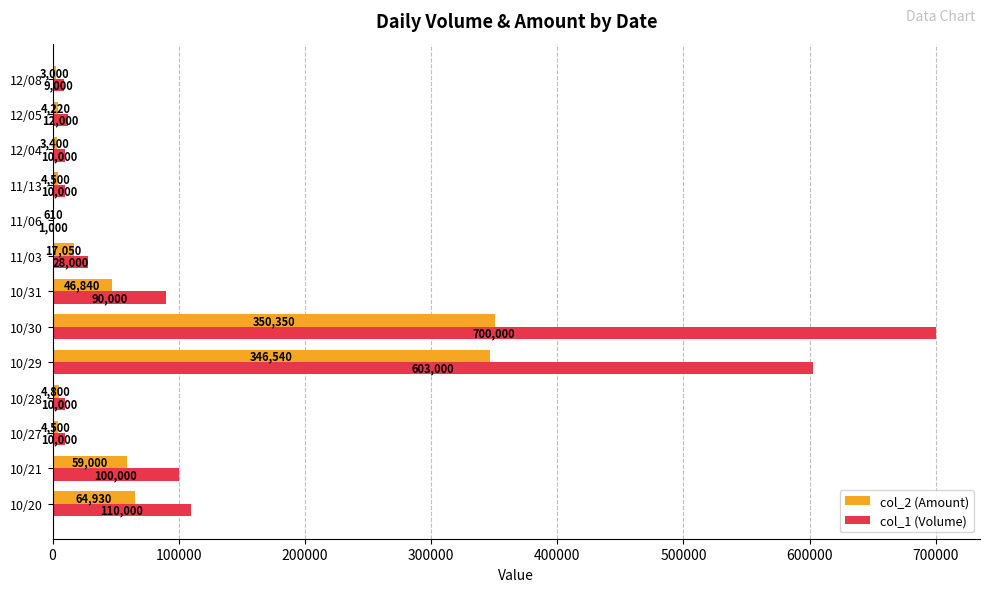

The value of col_1 (Volume) at 11/13 is 10000. True or false?

True